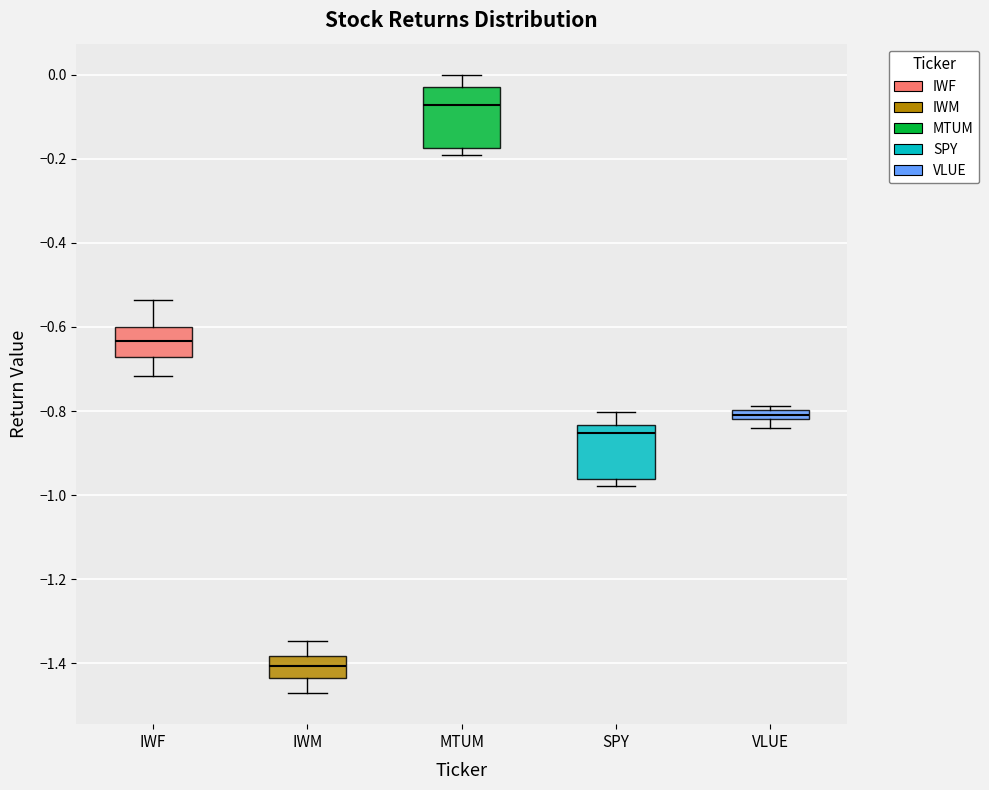

Which box has the highest median line?

MTUM